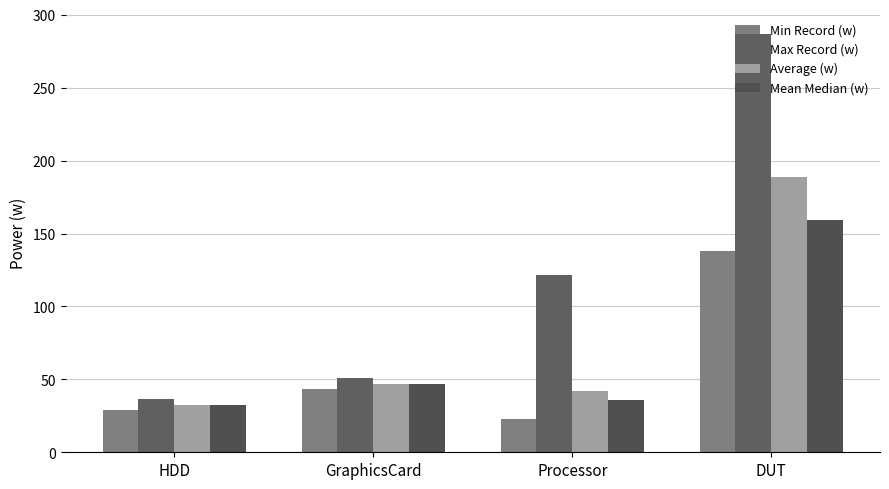

Where is Mean Median (w) nearest to the value 95?

GraphicsCard